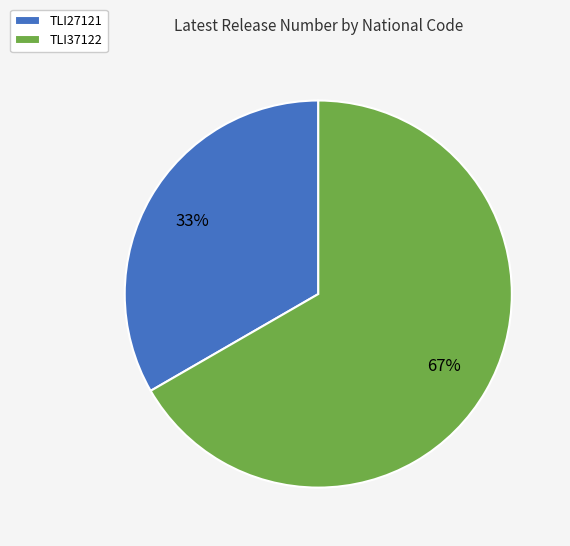

Which slice is the largest?

TLI37122